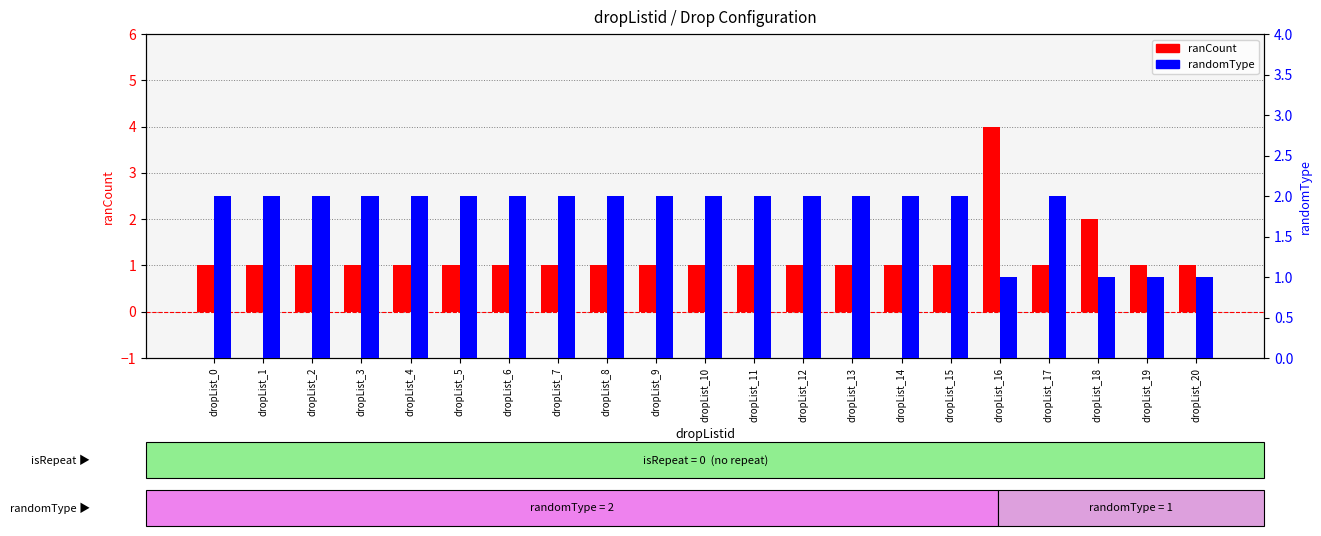

How many bars are there in each group?

2